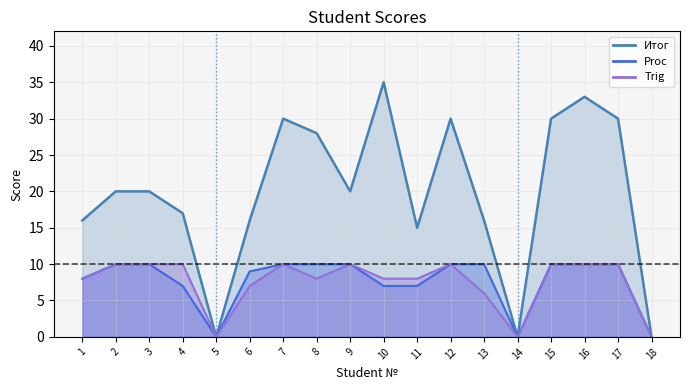

What value does the Trig series have at 7, to the nearest 10?

10